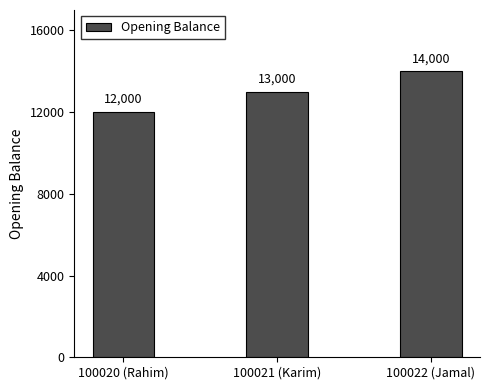

Which category has the highest value across all series?

100022 (Jamal)